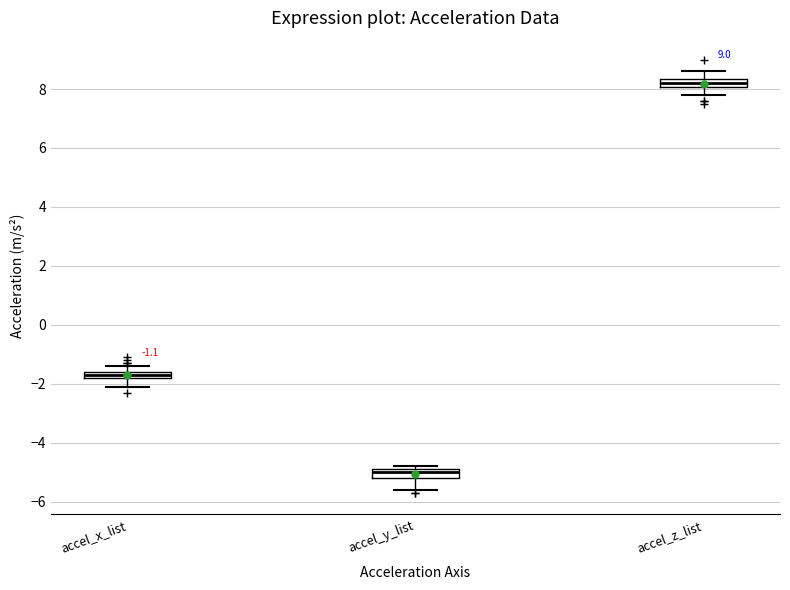

Which box's median line is the lowest?

accel_y_list